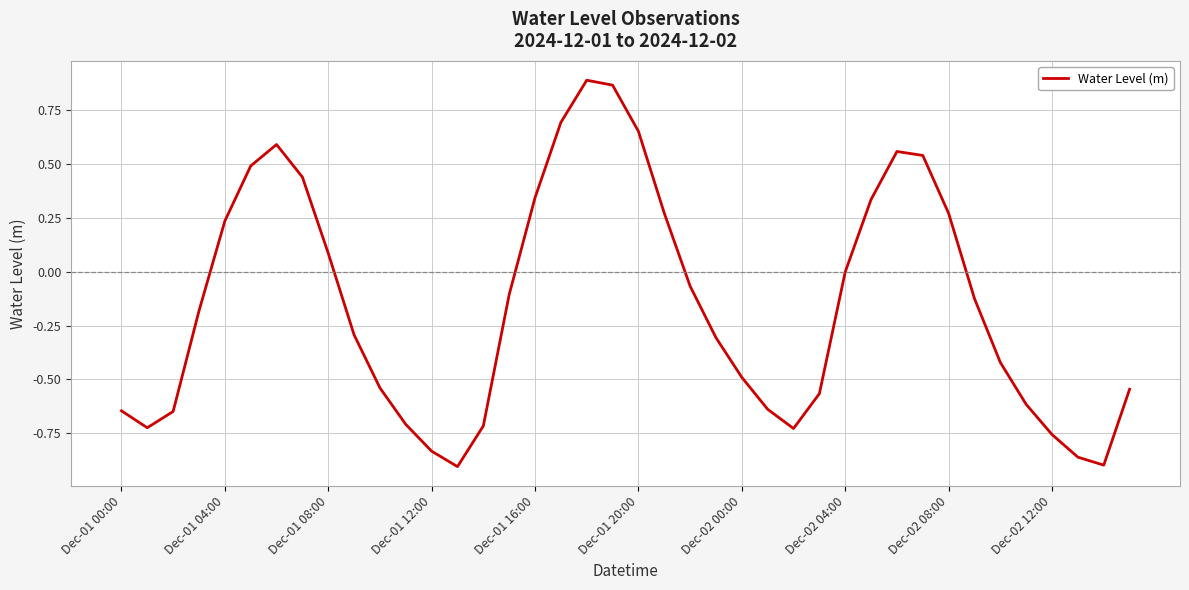

What is the difference between the maximum and minimum values?

1.8